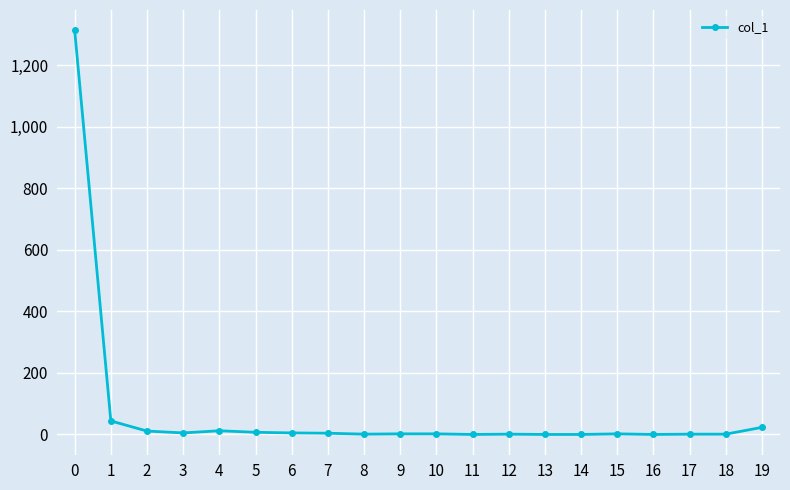

What is the average value?

72